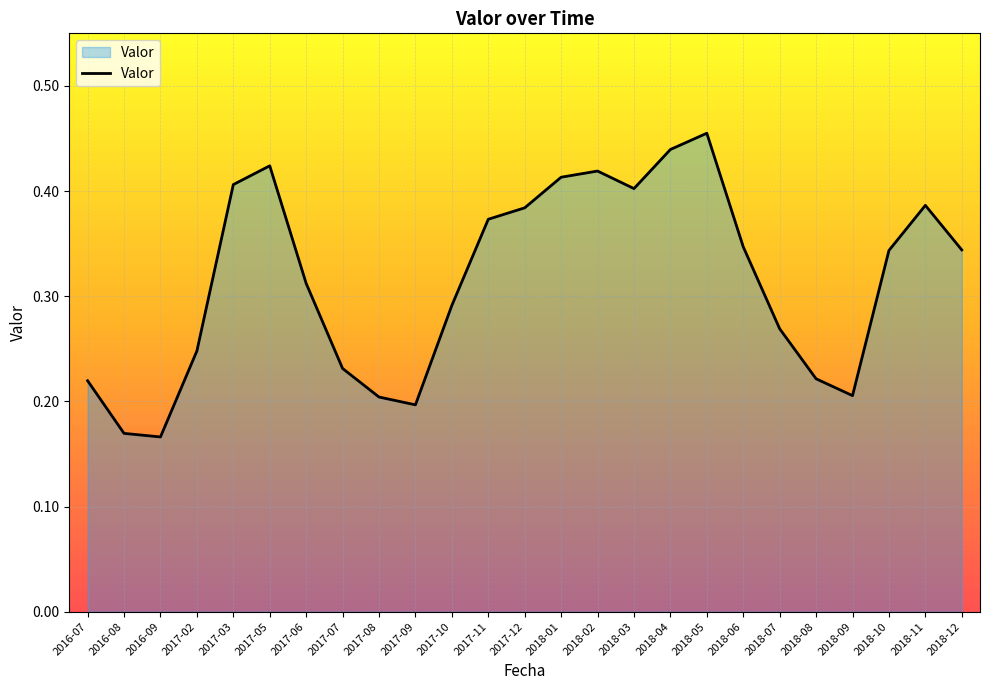

The value at 2016-08 is 0.1. True or false?

False